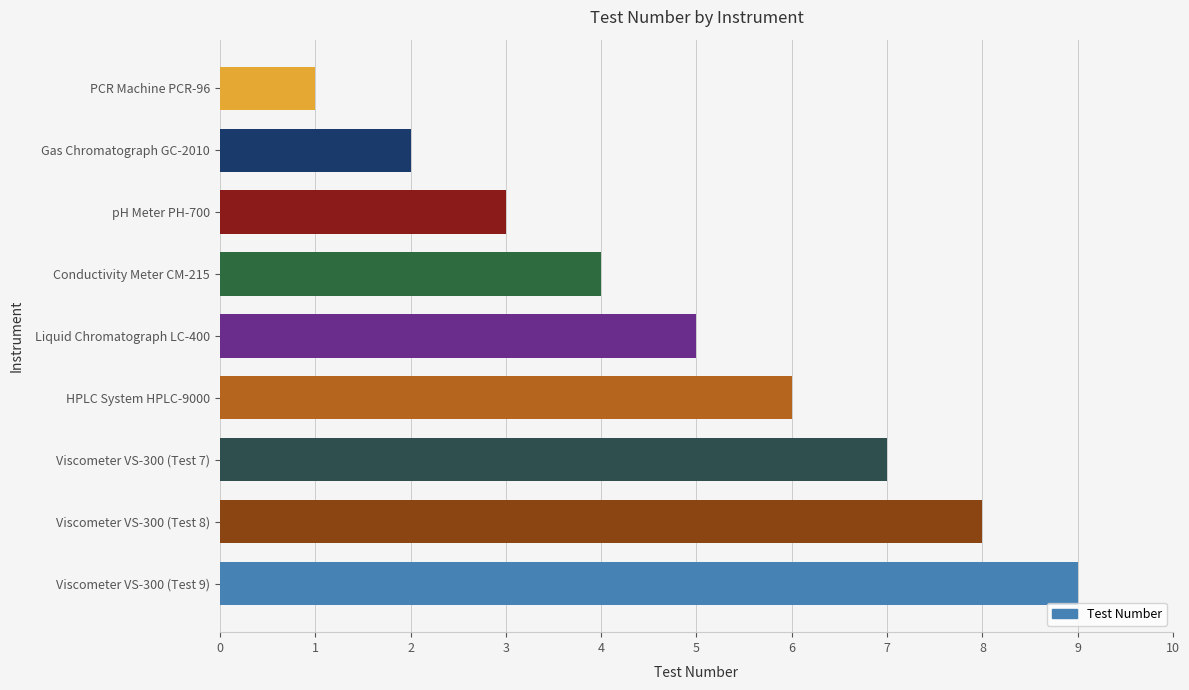

Rank the categories by value from lowest to highest.

PCR Machine PCR-96, Gas Chromatograph GC-2010, pH Meter PH-700, Conductivity Meter CM-215, Liquid Chromatograph LC-400, HPLC System HPLC-9000, Viscometer VS-300 (Test 7), Viscometer VS-300 (Test 8), Viscometer VS-300 (Test 9)